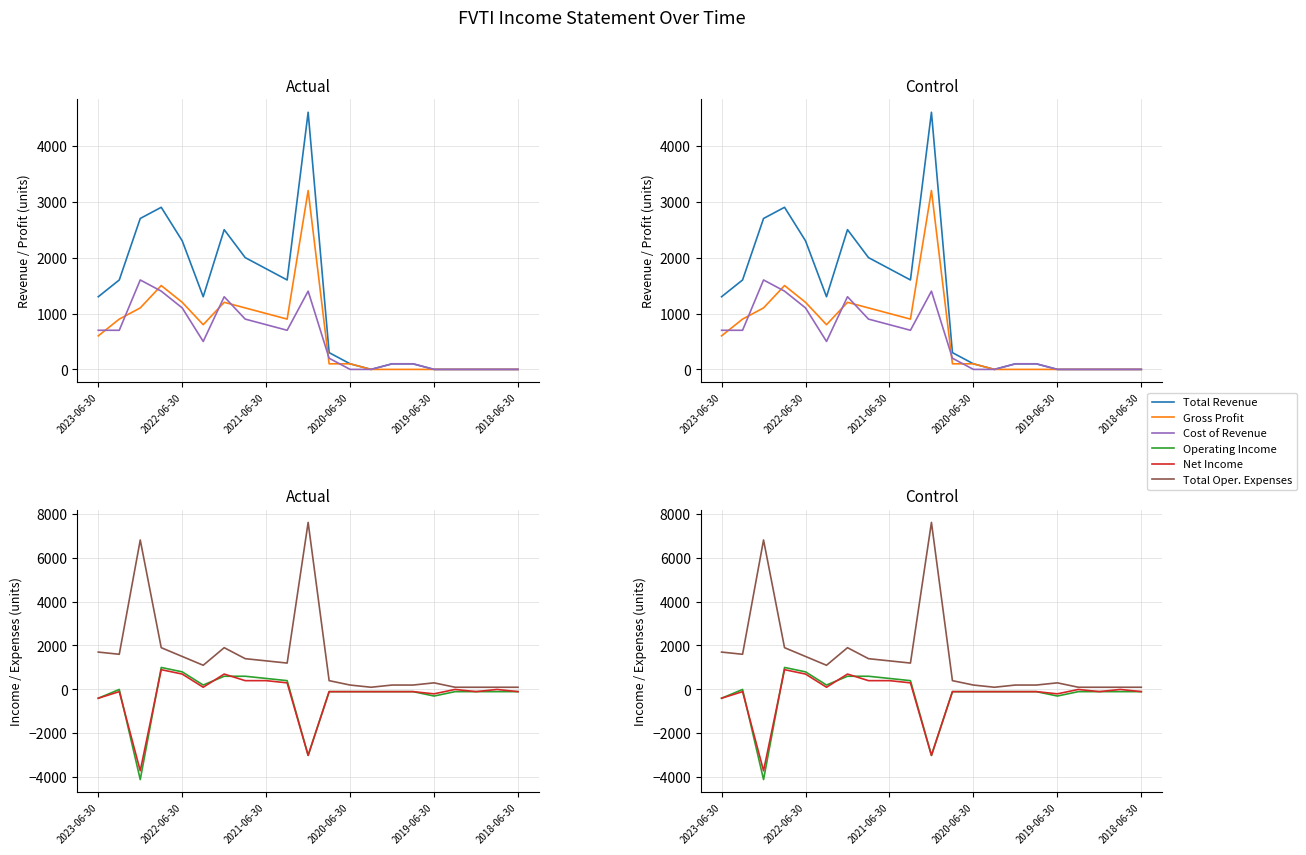

What is the approximate value of Operating Income at 2019-06-30, to the nearest 50?

-300